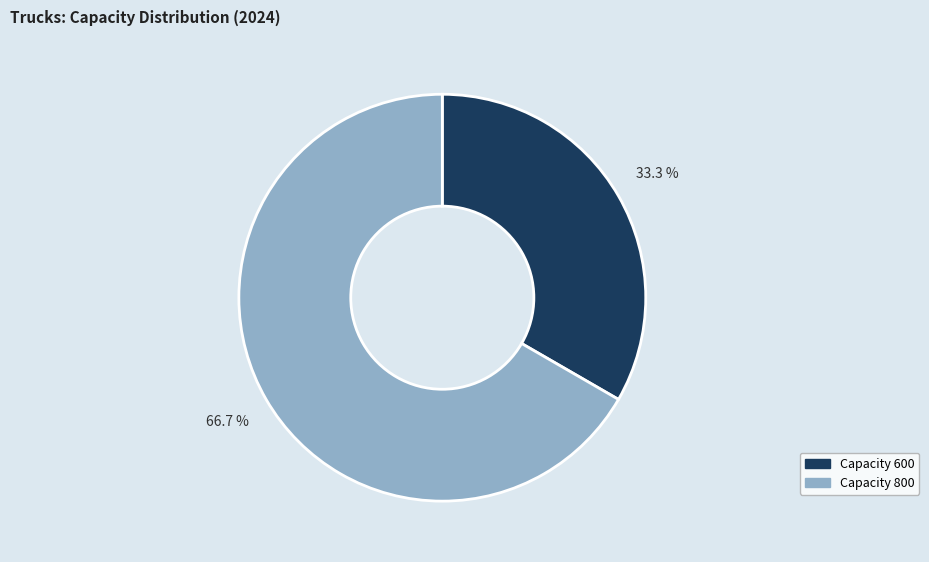

Is there any slice that represents more than half of the pie?

Yes